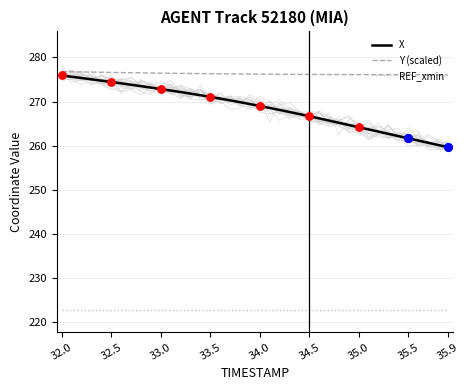

Which series has the largest total across all categories?

Y (scaled)